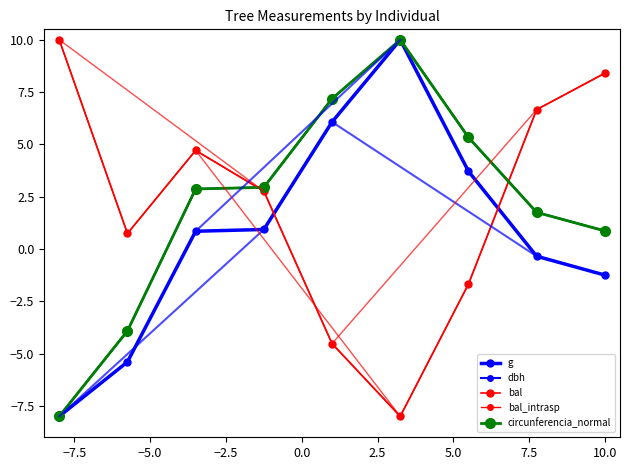

At how many categories does at least one series exceed 1?

8